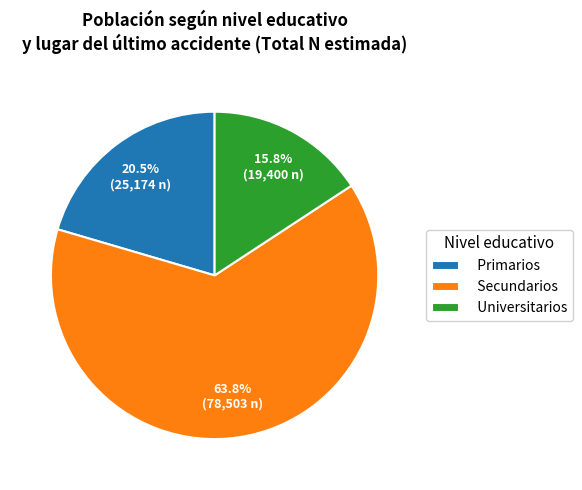

Between Secundarios and Primarios, which is larger?

Secundarios